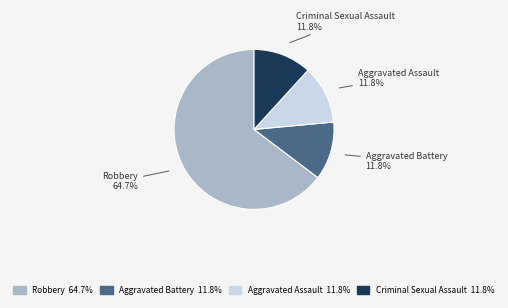

To the nearest percent, what is the combined percentage of Aggravated Battery and Criminal Sexual Assault?

24%